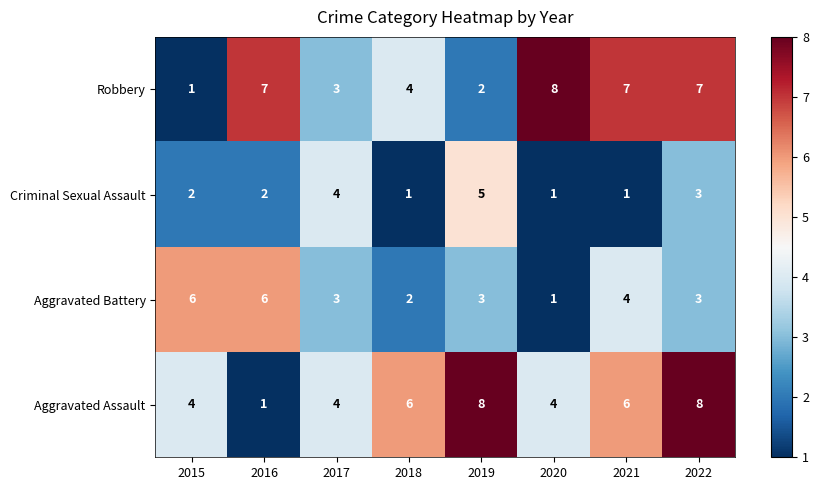

At which category is the sum across all series the highest?

2022